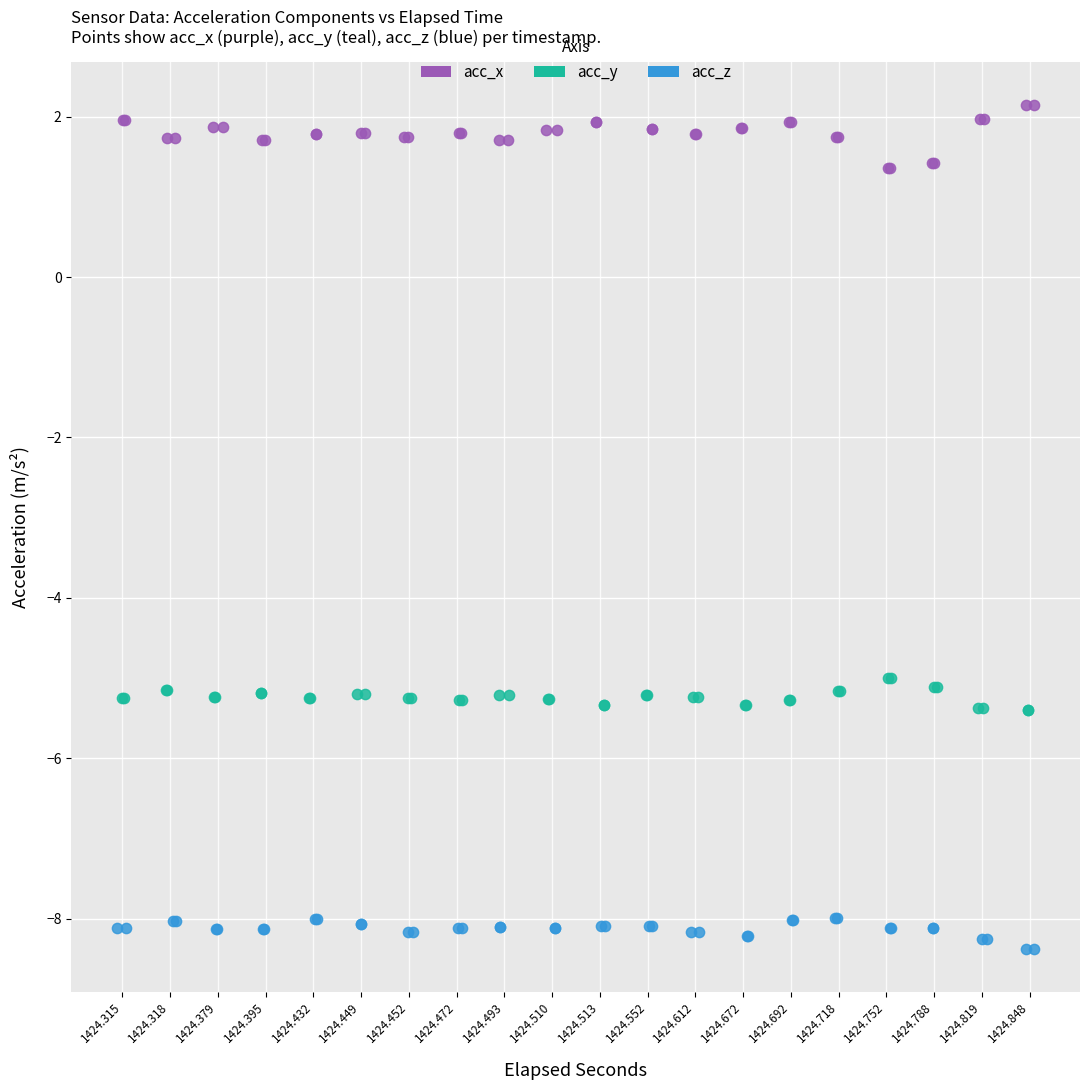

What are all the series names shown in the legend?

acc_x, acc_y, acc_z